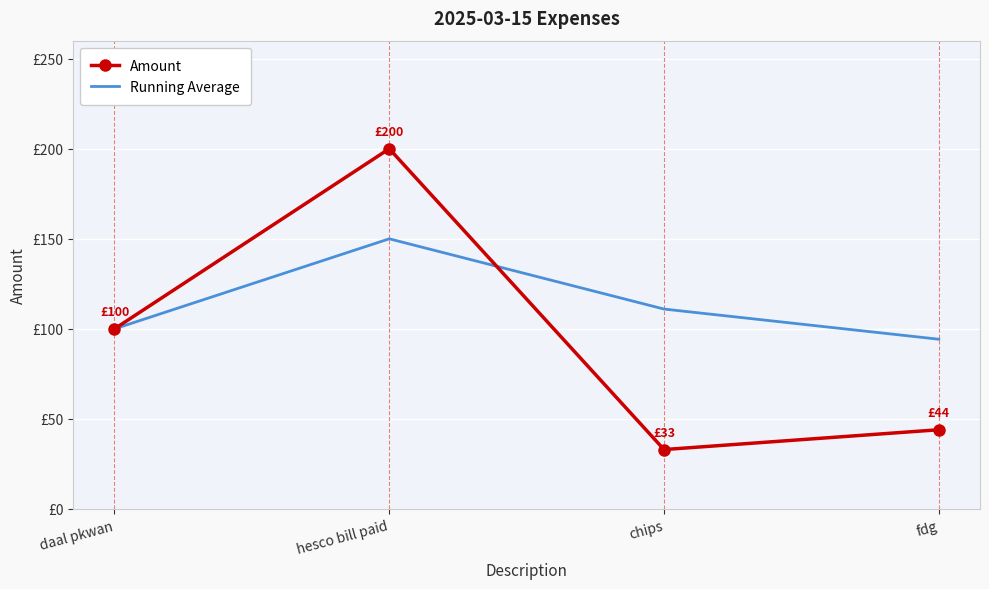

True or false: Running Average and Amount cross at least once.

True